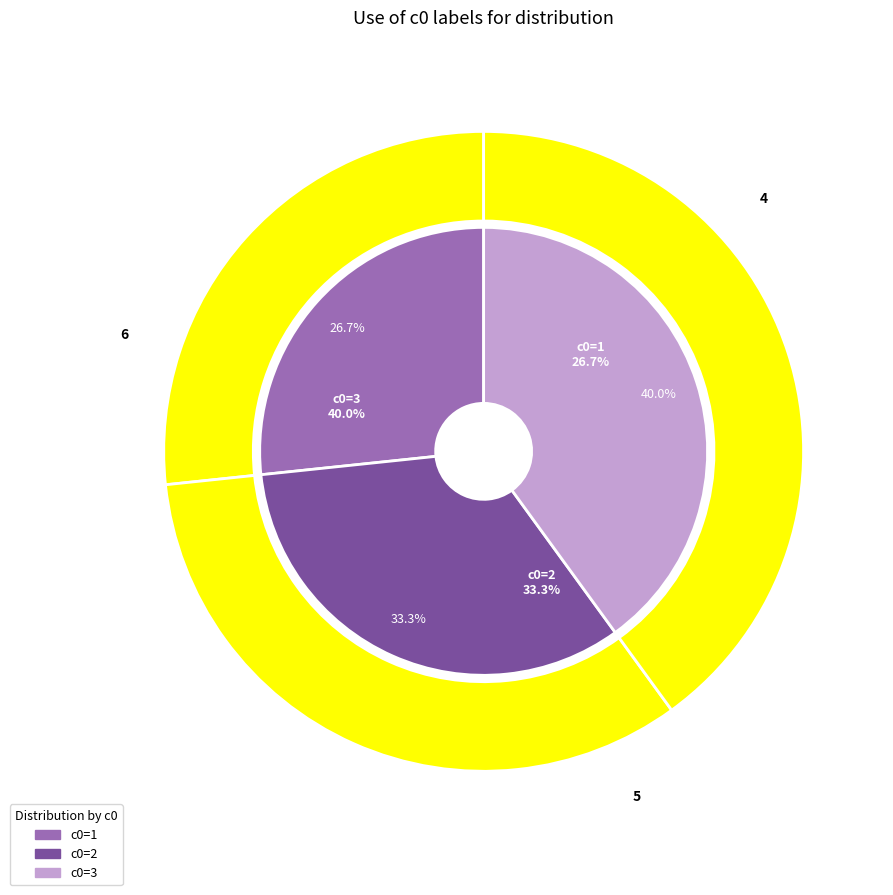

To the nearest percent, what is the difference between the largest and smallest slice percentages?

13%